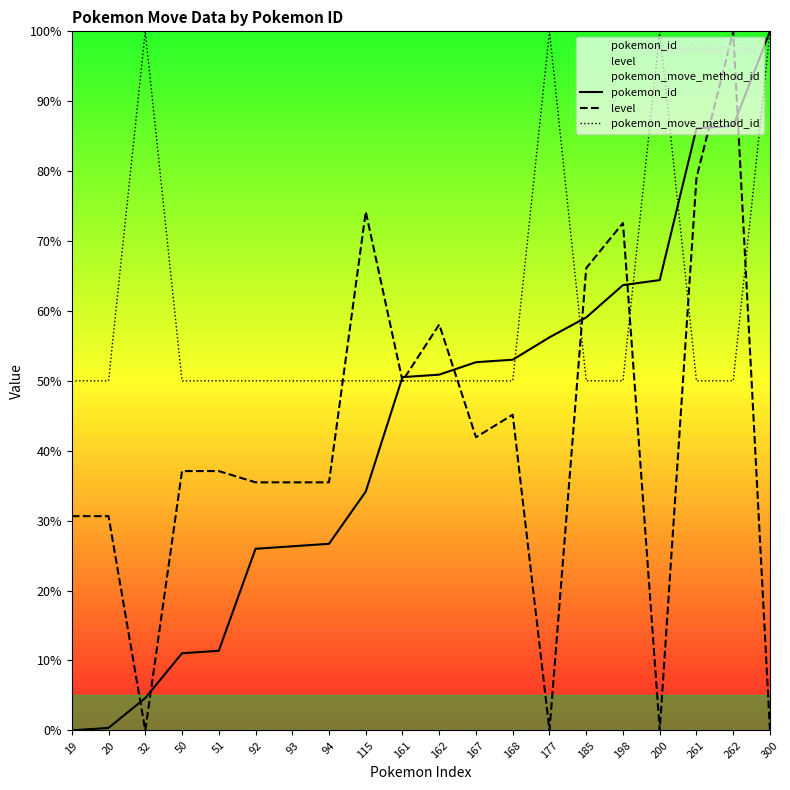

How many data points in level are less than 37?

9